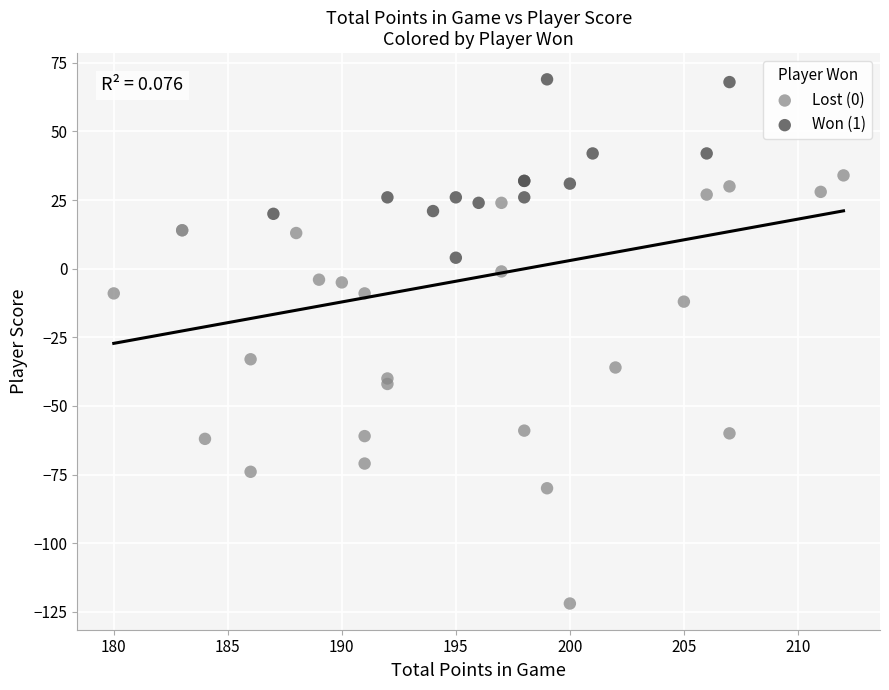

What are all the series names shown in the legend?

Lost (0), Won (1)